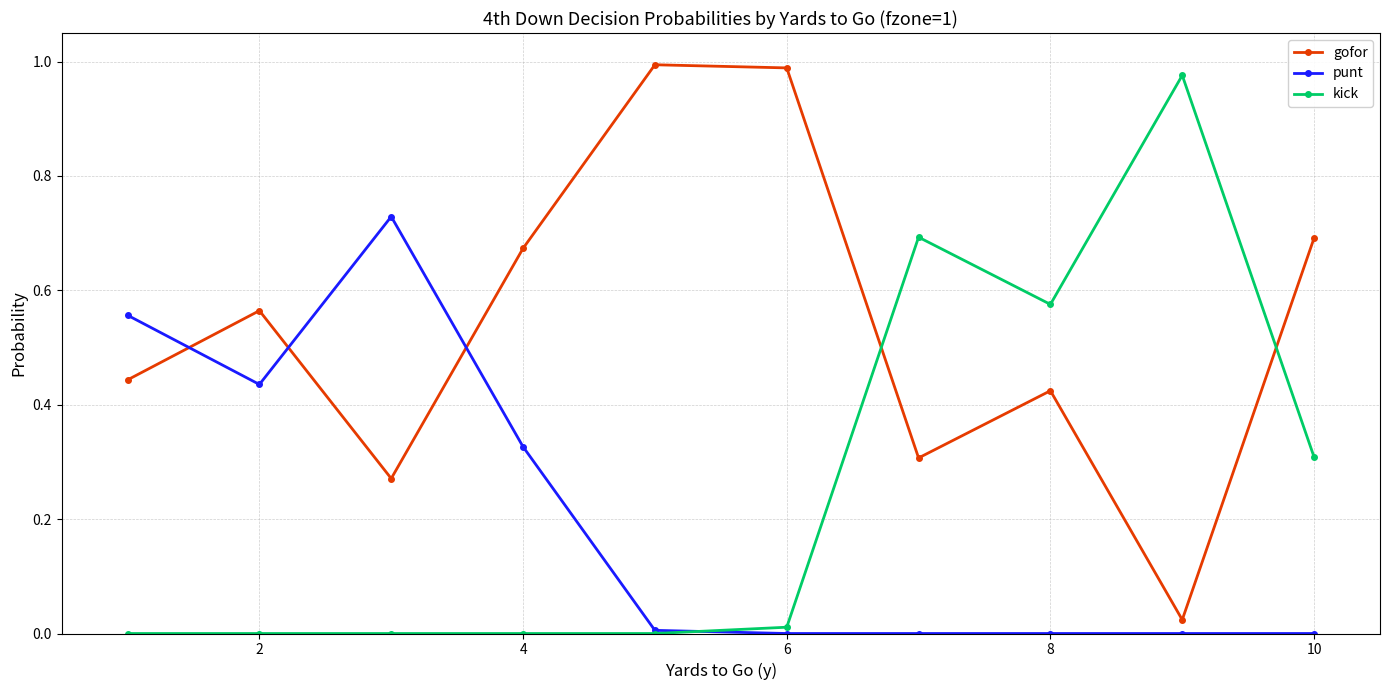

Which series has the largest total across all categories?

gofor